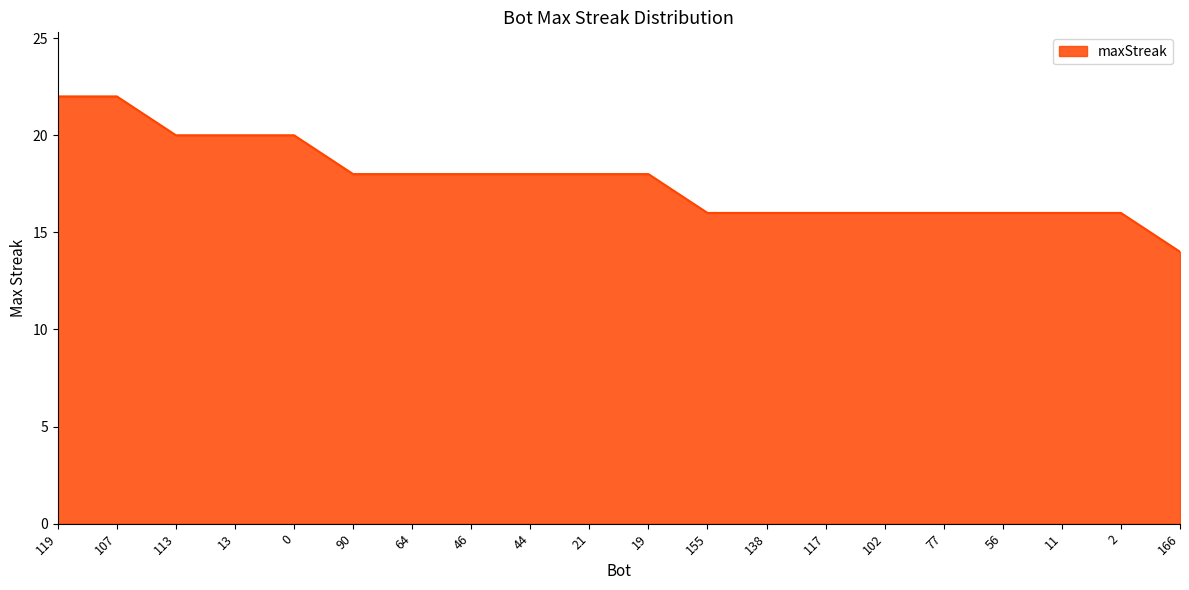

Count the number of categories in the chart.

20